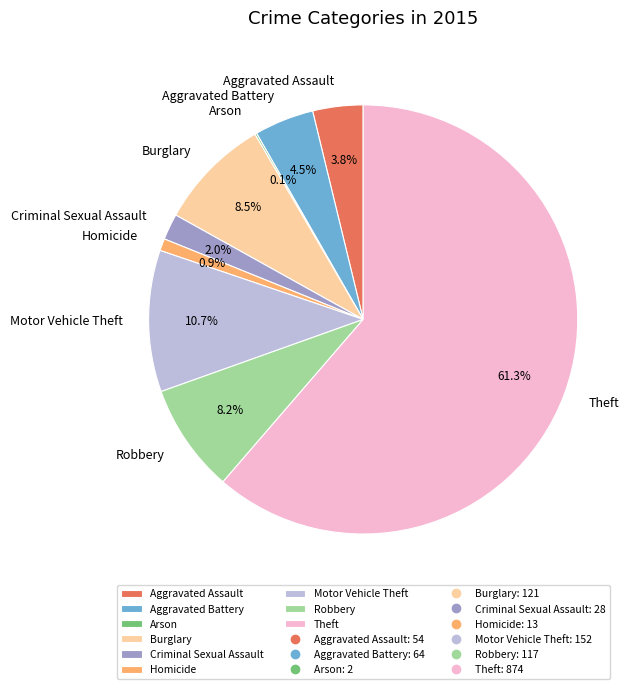

How much of the chart is everything except Robbery?

91.8%